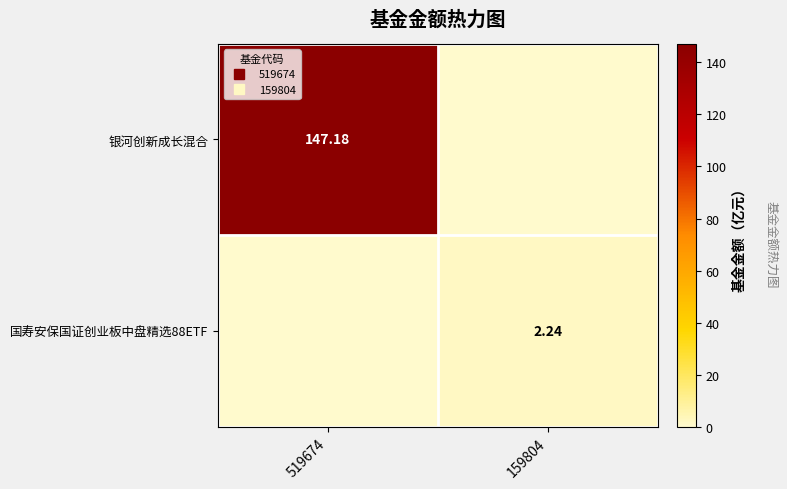

Between 519674 and 159804, which series saw the biggest shift?

银河创新成长混合